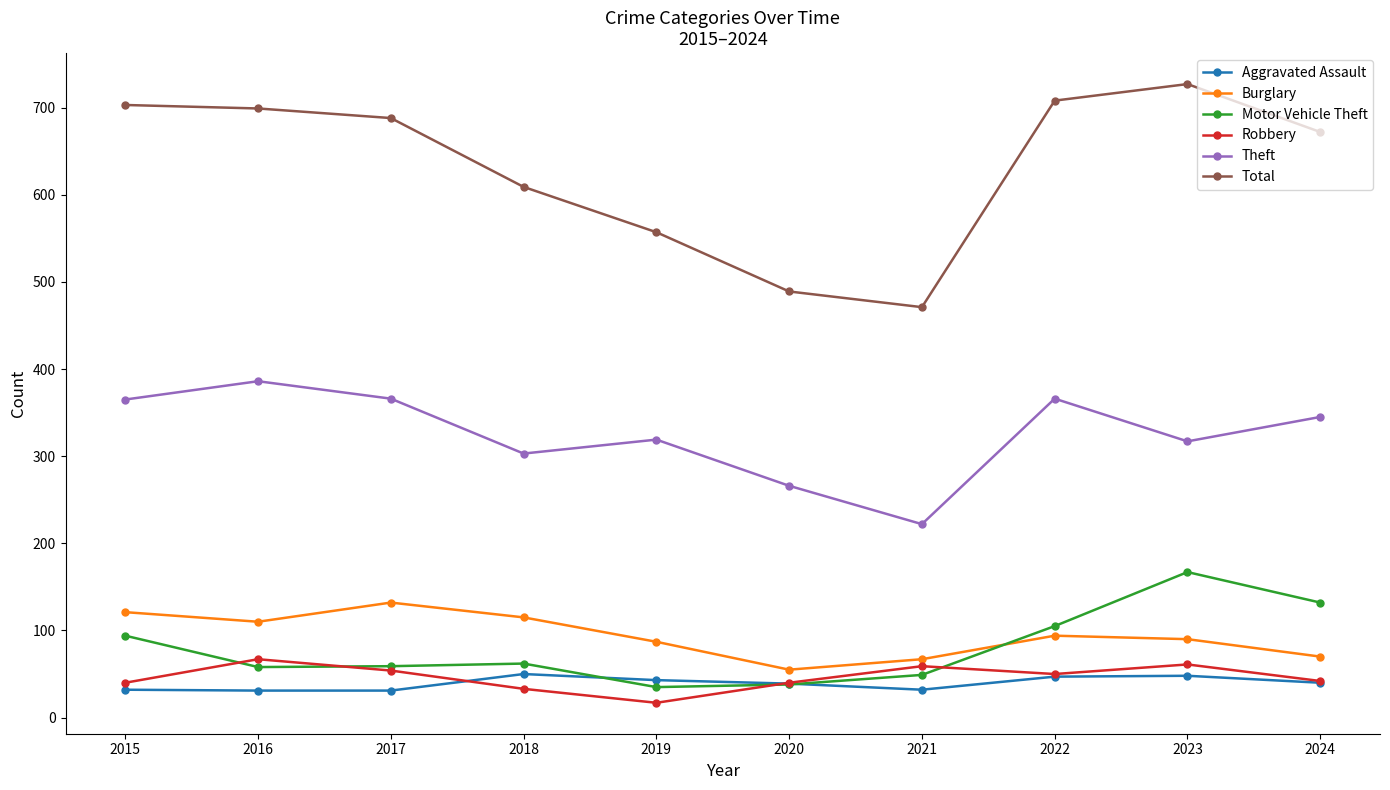

Does the chart display data point markers on the line(s)?

Yes